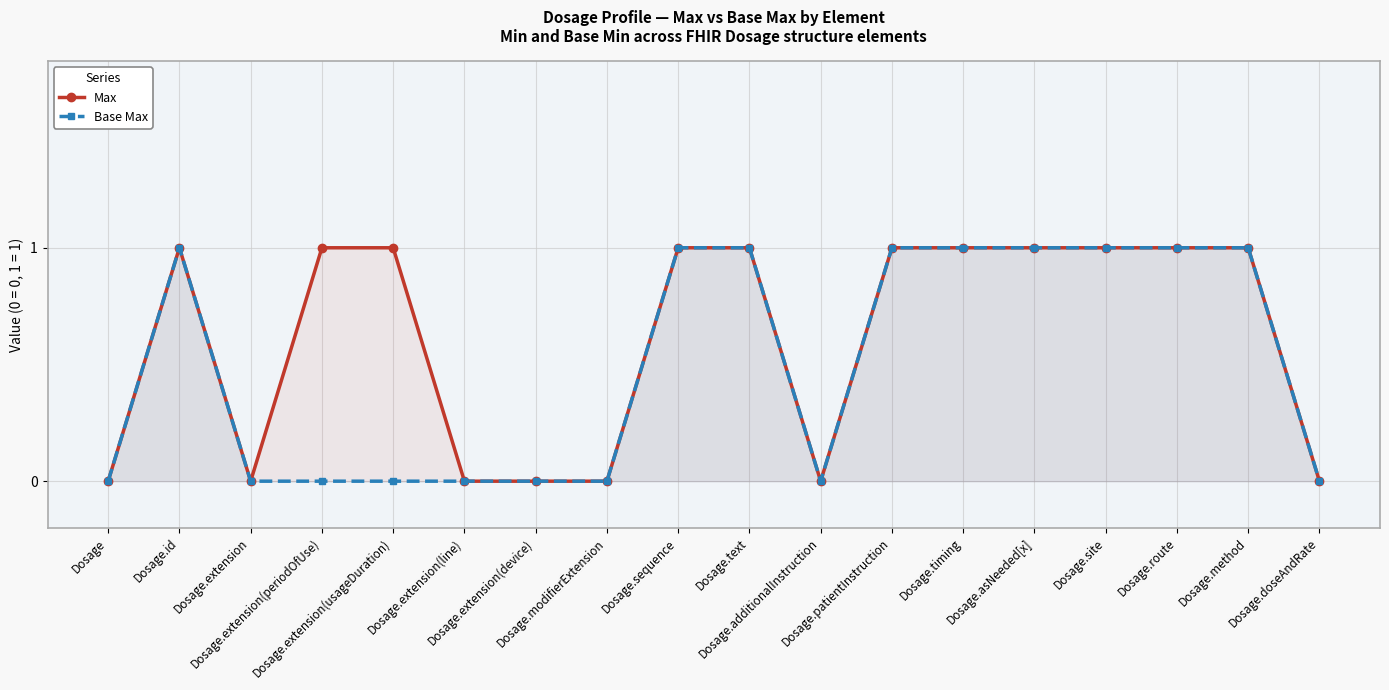

What is the sum of the Base Max values at Dosage.doseAndRate and Dosage.route?

1